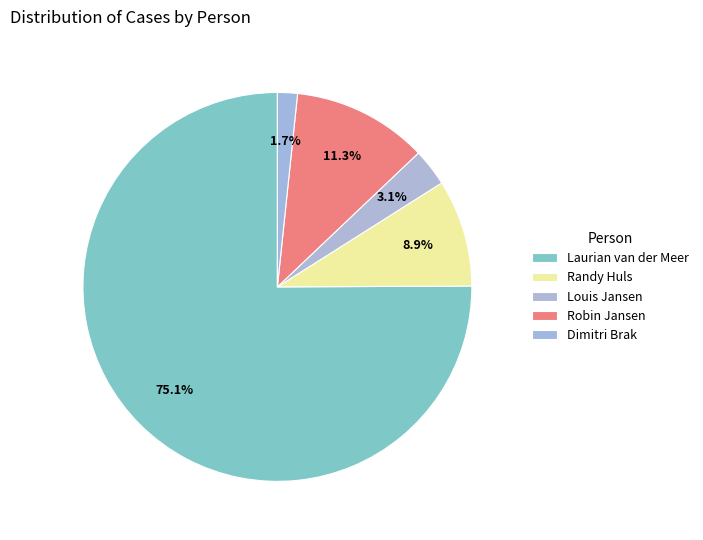

The Laurian van der Meer slice represents 68% of the pie. True or false?

False